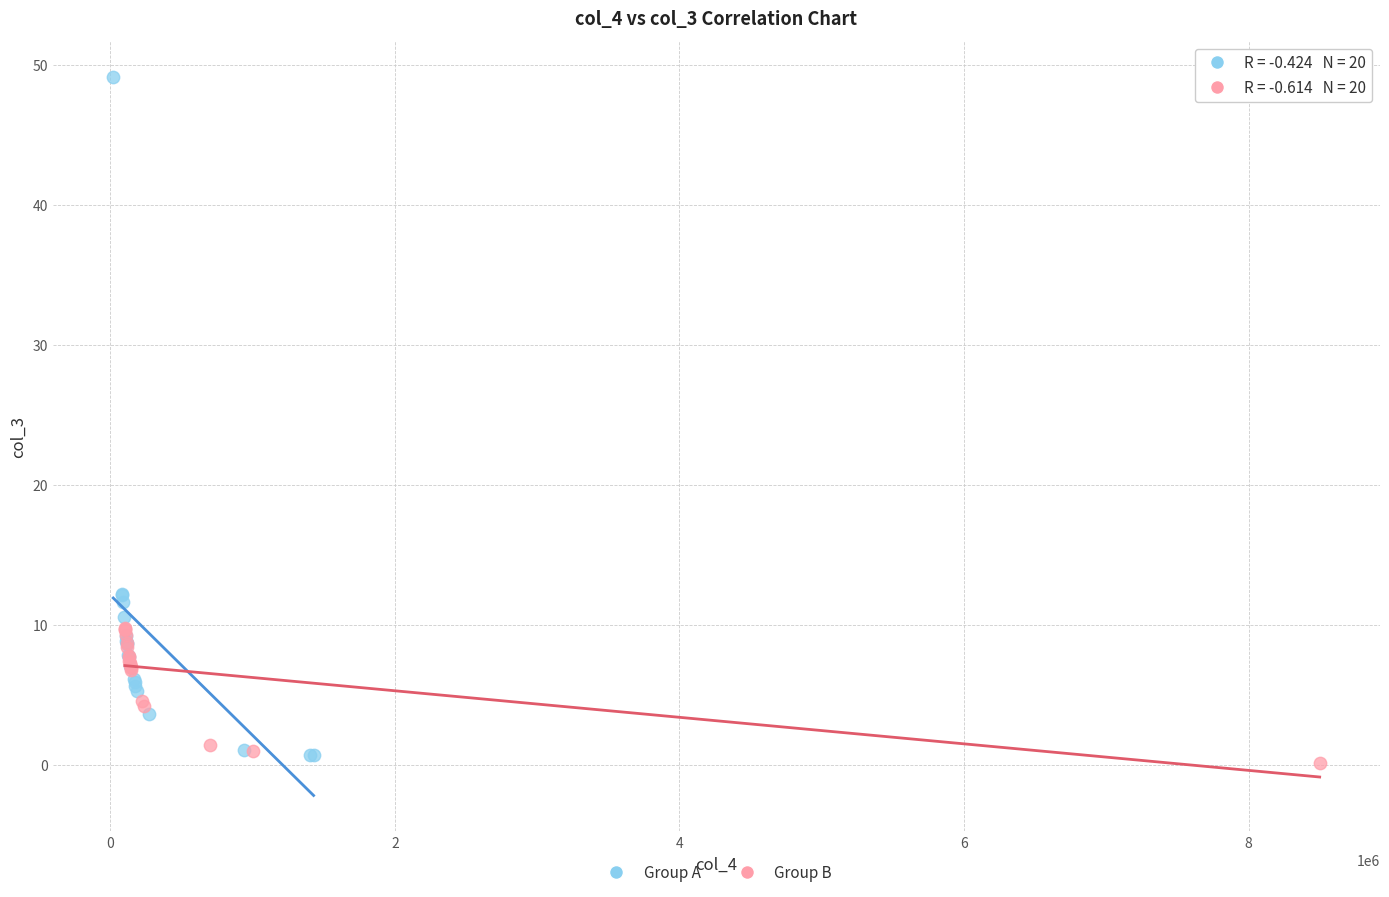

Which series has the largest Y range (max minus min)?

Group A